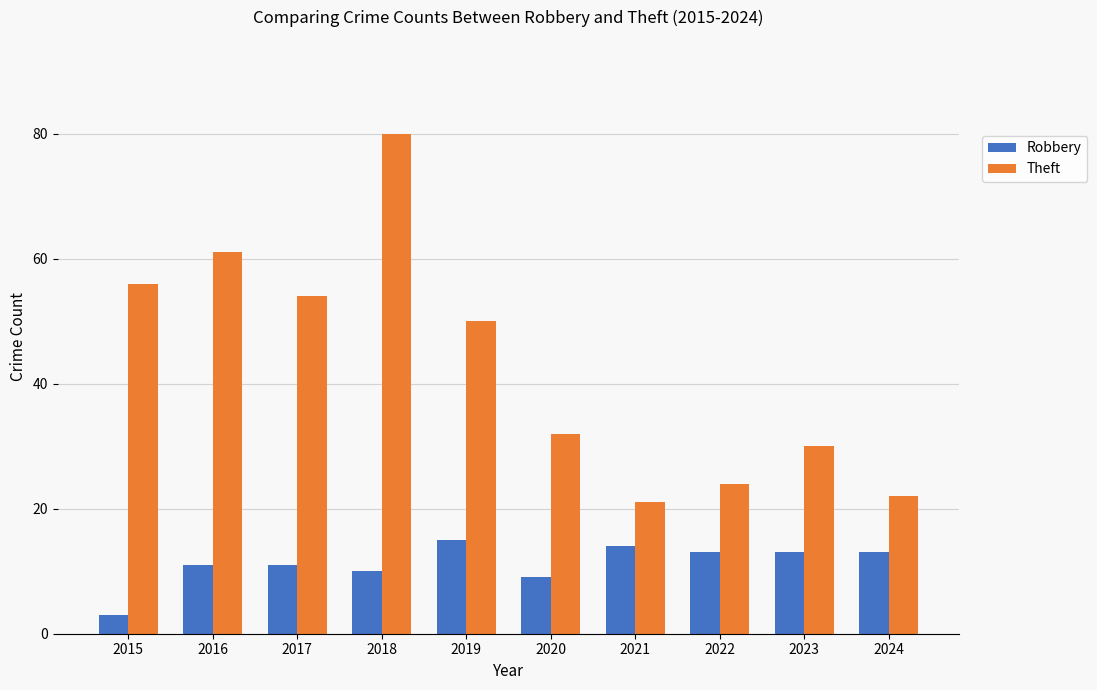

At which category does the chart reach its peak across all series?

2018